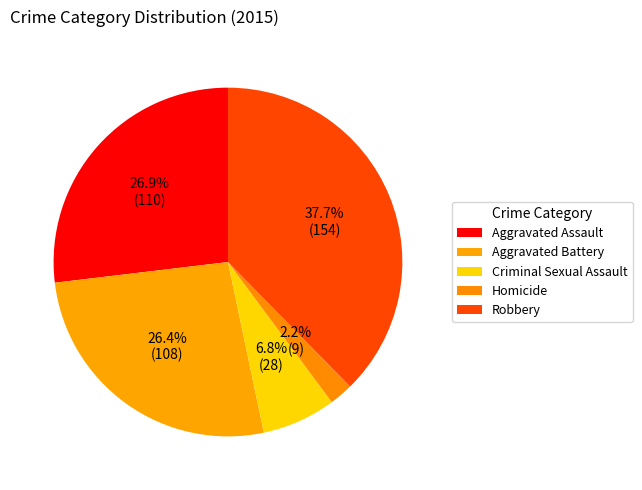

Does any single category account for the majority?

No